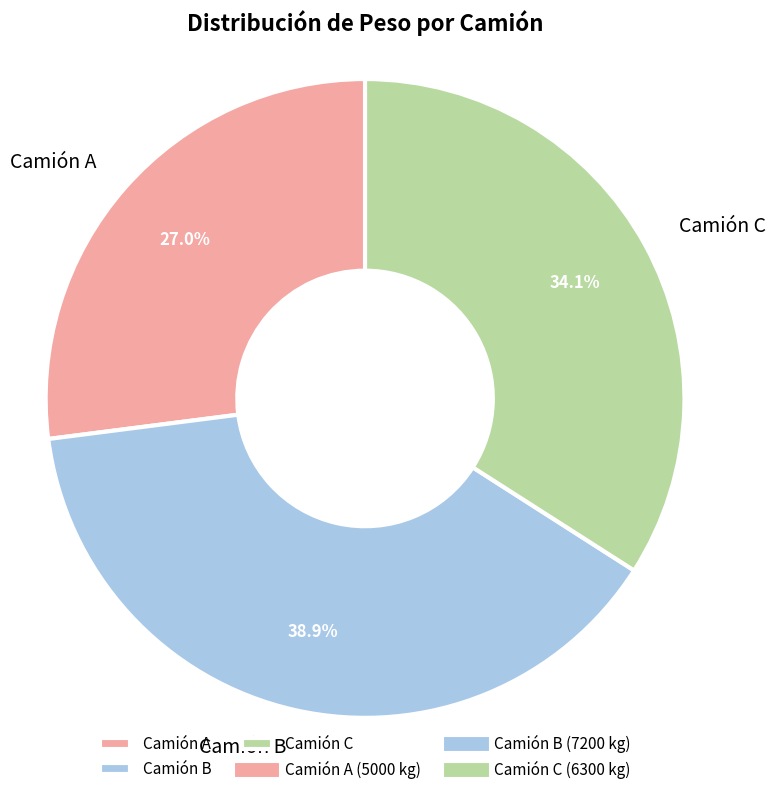

What percentage is the Camión A slice, to the nearest percent?

27%